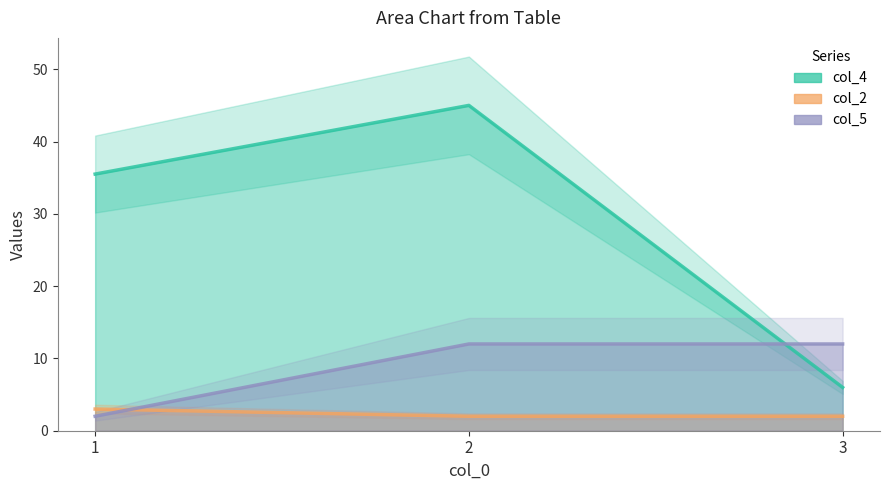

The value of col_5 at 1 is 2.0. True or false?

True